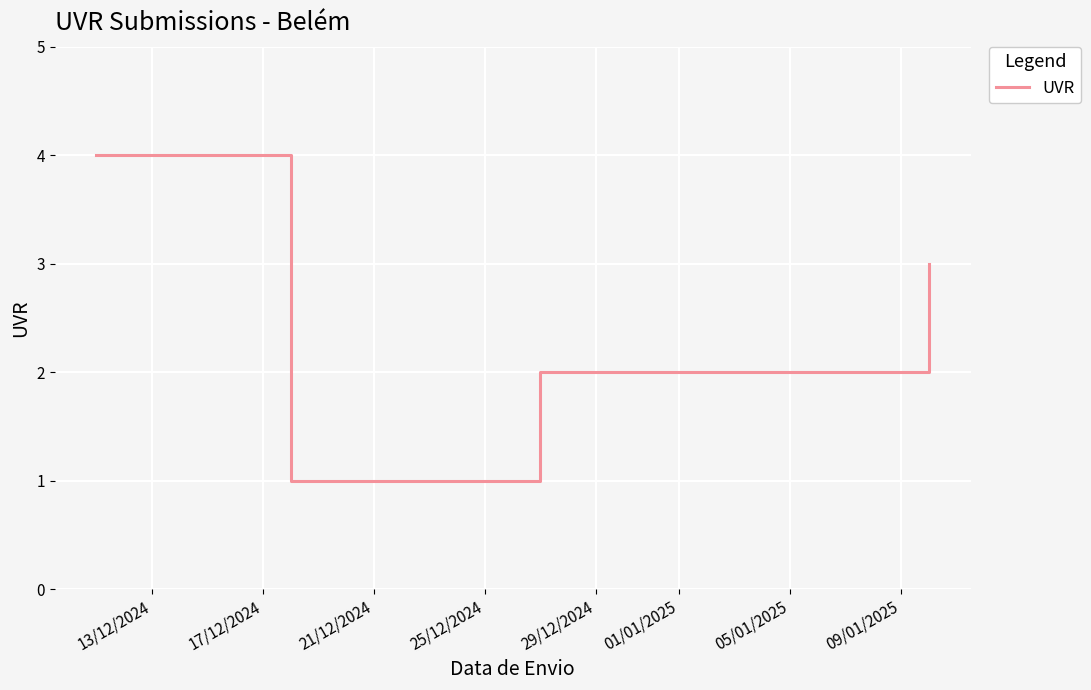

What is the difference between the maximum and minimum values?

3